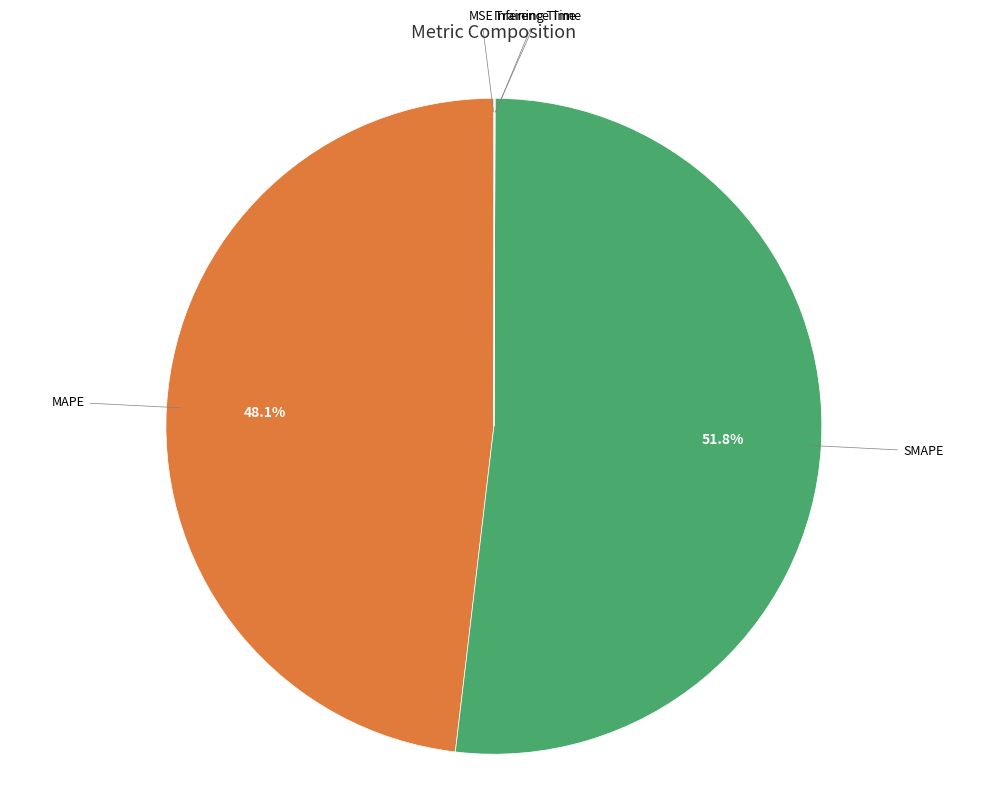

What is the ratio of the value at MAPE to the value at SMAPE?

0.9